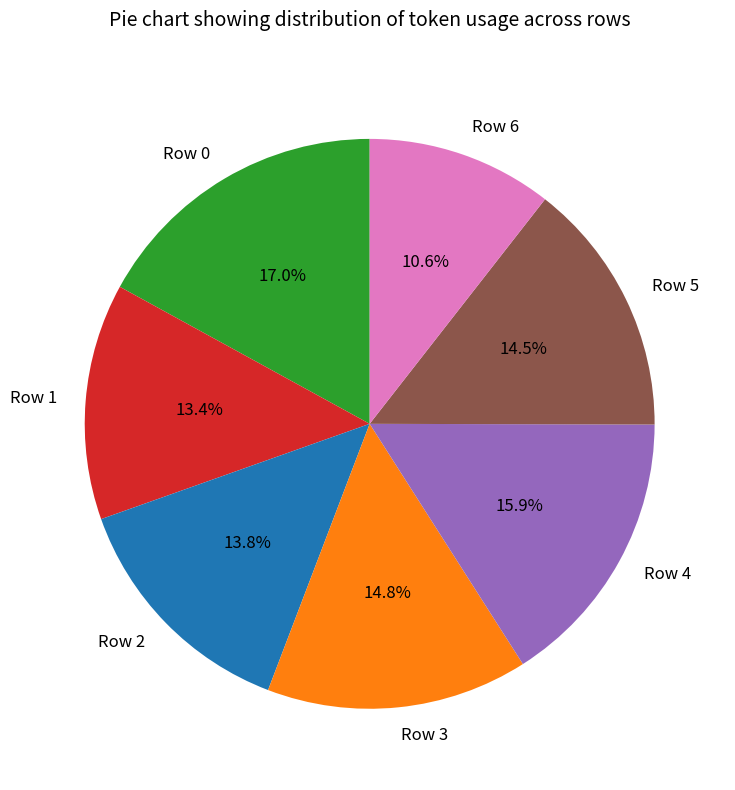

To the nearest percent, what is the difference between the largest and smallest slice percentages?

6%